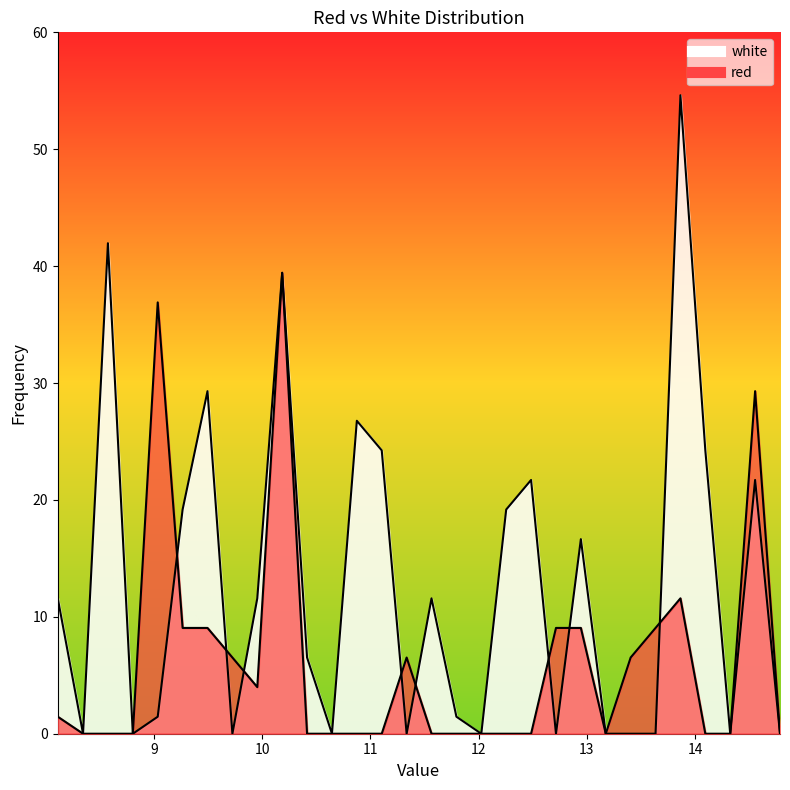

Is the value of white at 13.865 greater than the value of red at 14.325?

Yes